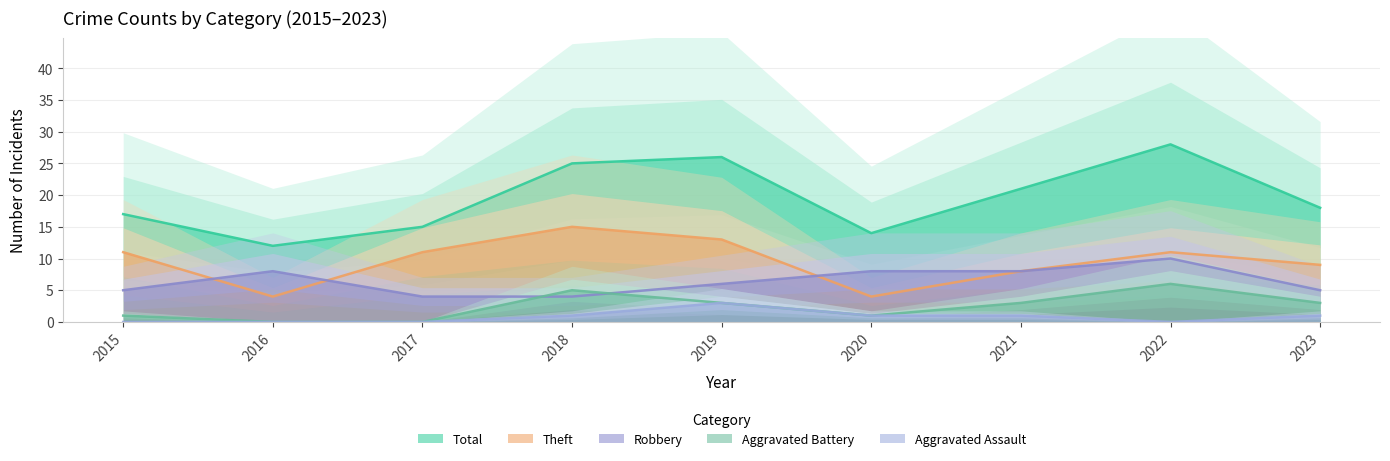

What value does the Total series have at 2015?

17